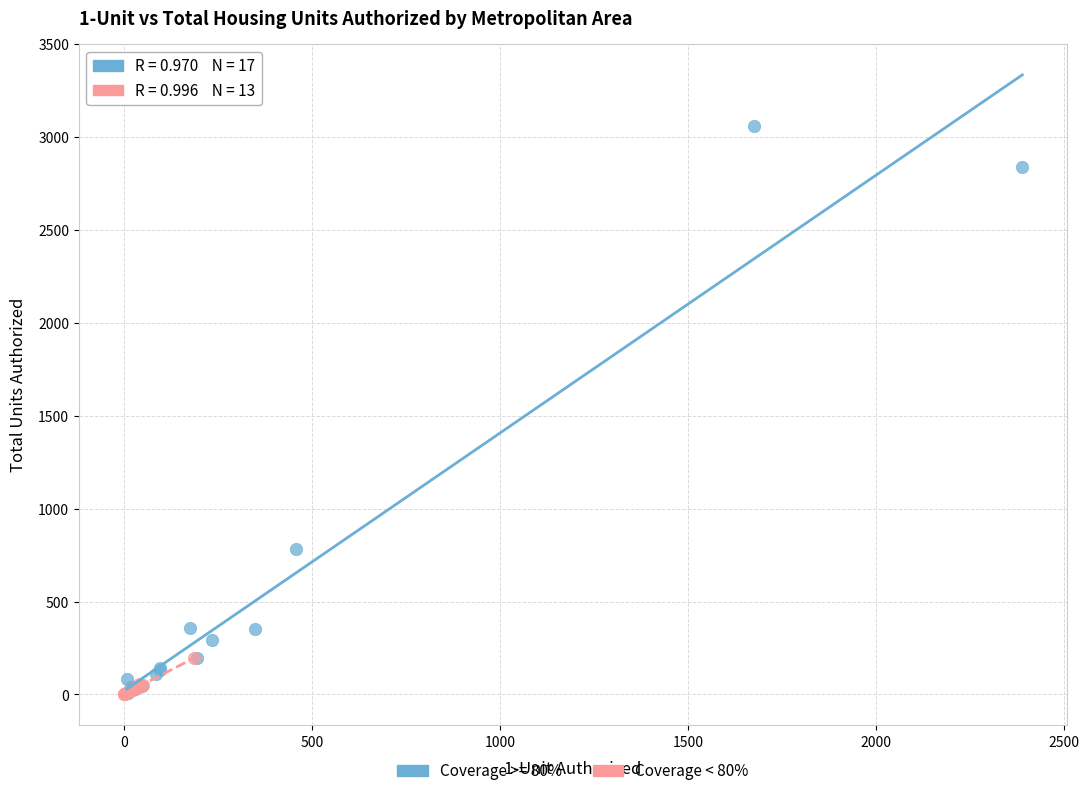

Which series has the largest Y range (max minus min)?

Coverage >= 80%